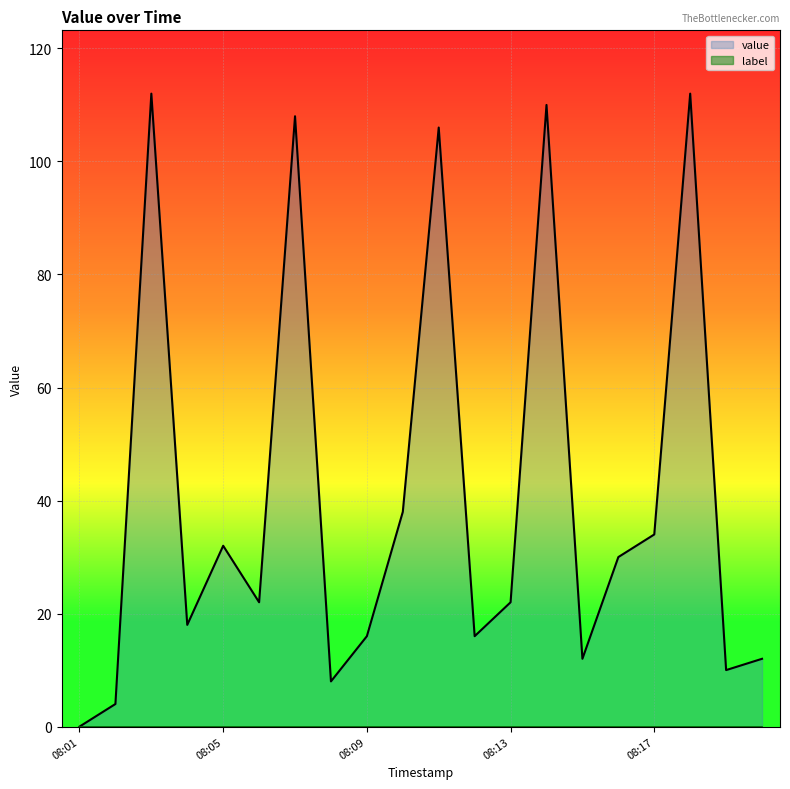

What is the sum of all value values?

822